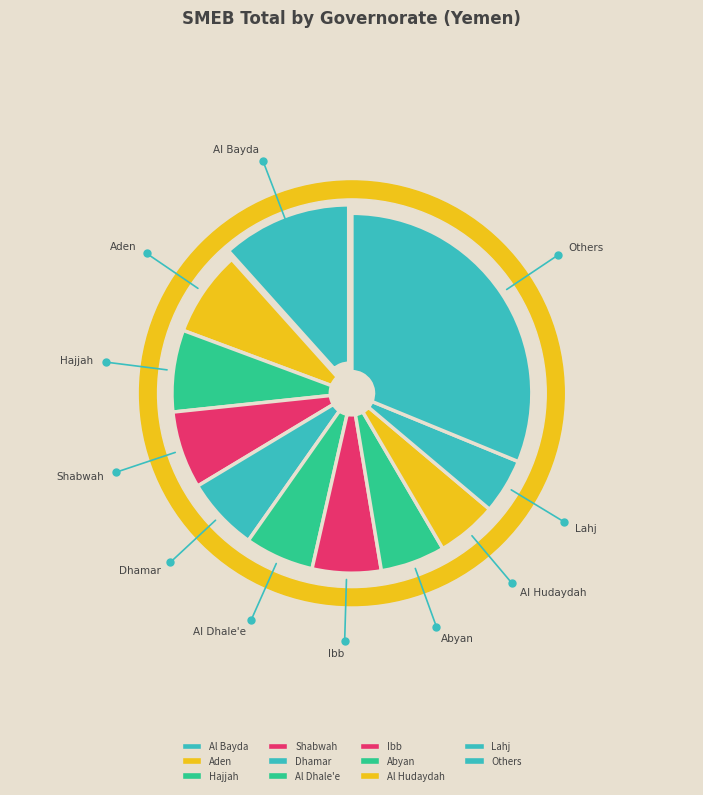

The Dhamar slice represents 14% of the pie. True or false?

False